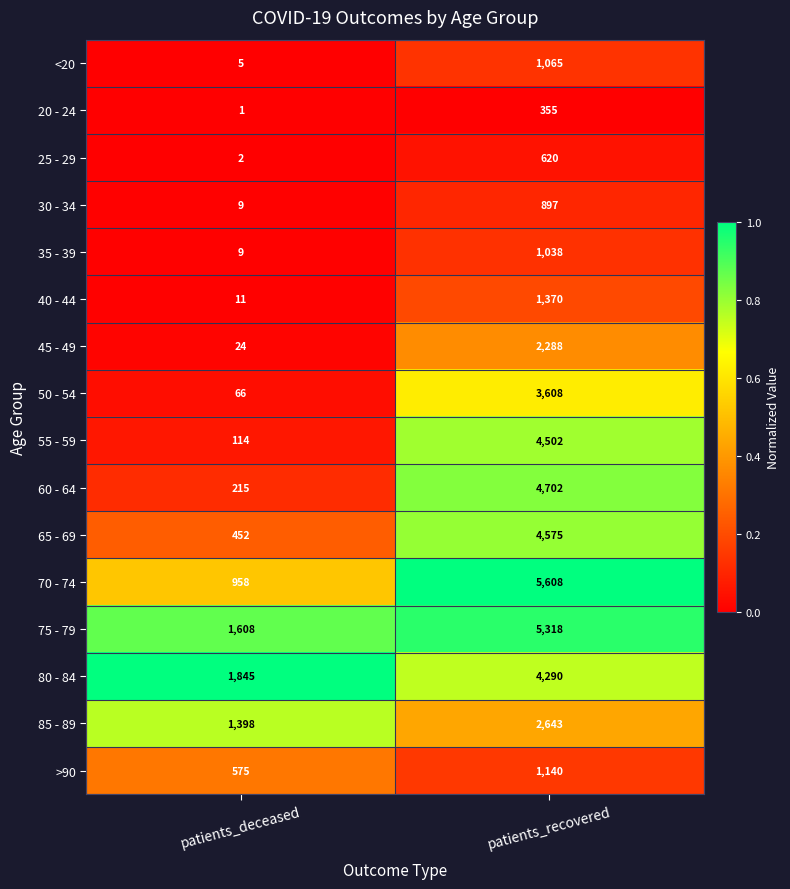

Where is 35 - 39 nearest to the value 523?

patients_deceased